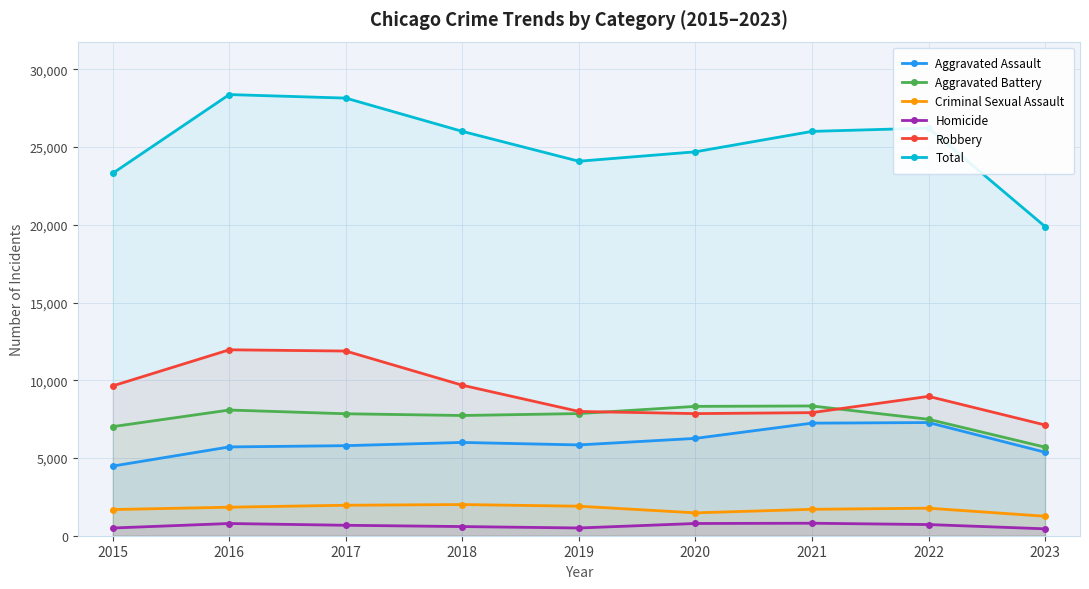

Reading left to right, extract all data points from this chart.

Aggravated Assault: 2015=4480	2016=5712	2017=5793	2018=6001	2019=5841	2020=6262	2021=7242	2022=7280	2023=5372
Aggravated Battery: 2015=7018	2016=8086	2017=7845	2018=7734	2019=7857	2020=8321	2021=8347	2022=7490	2023=5697
Criminal Sexual Assault: 2015=1683	2016=1835	2017=1961	2018=2006	2019=1899	2020=1472	2021=1699	2022=1771	2023=1254
Homicide: 2015=496	2016=786	2017=672	2018=589	2019=498	2020=787	2021=804	2022=719	2023=444
Robbery: 2015=9638	2016=11960	2017=11880	2018=9681	2019=7995	2020=7855	2021=7918	2022=8964	2023=7124
Total: 2015=23315	2016=28379	2017=28151	2018=26011	2019=24090	2020=24697	2021=26010	2022=26224	2023=19891